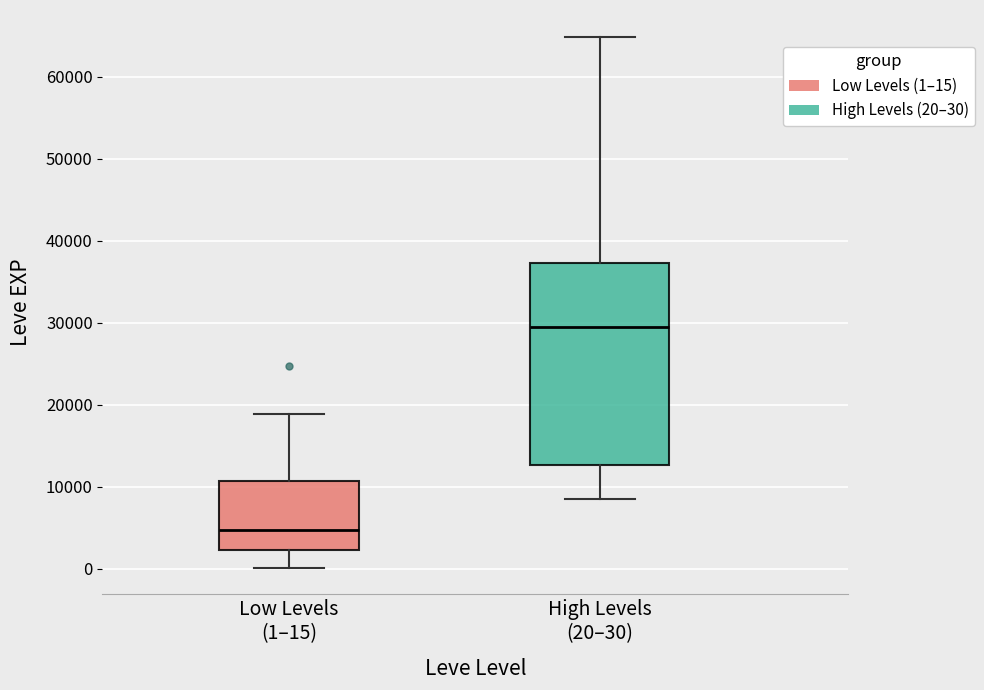

Which box's median line is the lowest?

Low Levels (1–15)